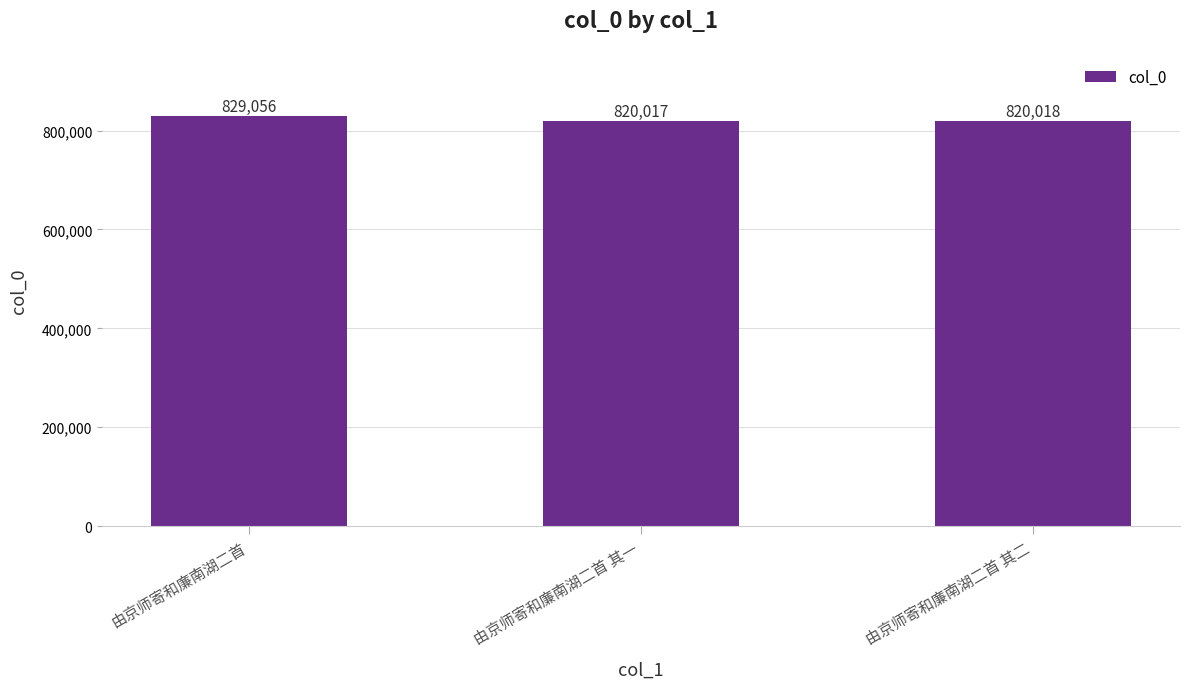

What is the sum of all values?

2469091